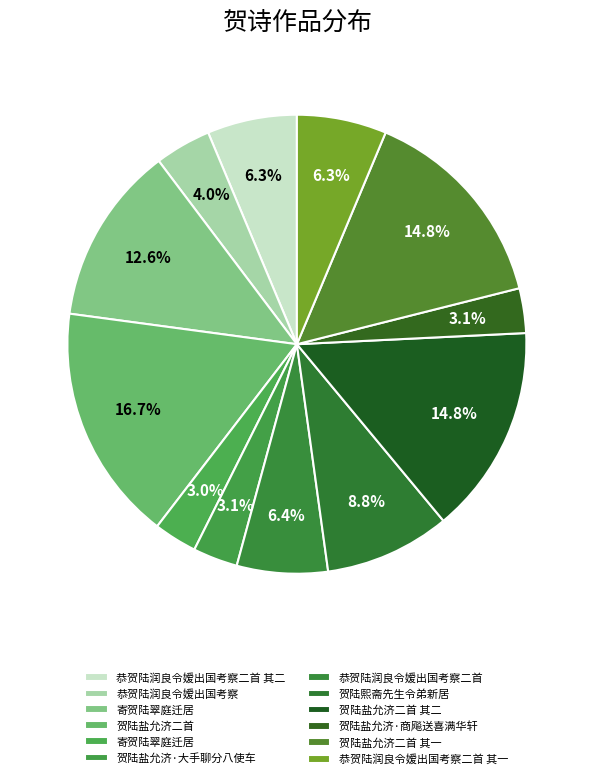

How many segments does this pie chart have?

12